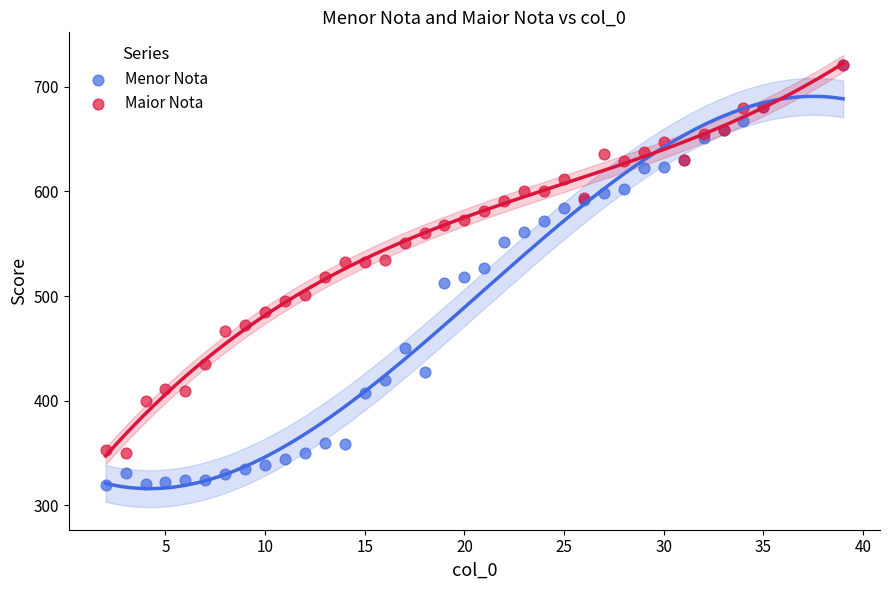

What are all the series names shown in the legend?

Menor Nota, Maior Nota